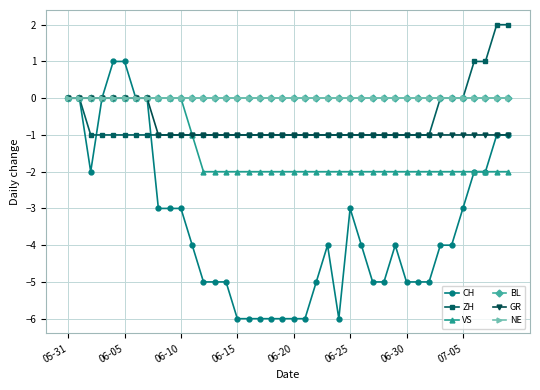

Does the chart have visible grid lines?

Yes